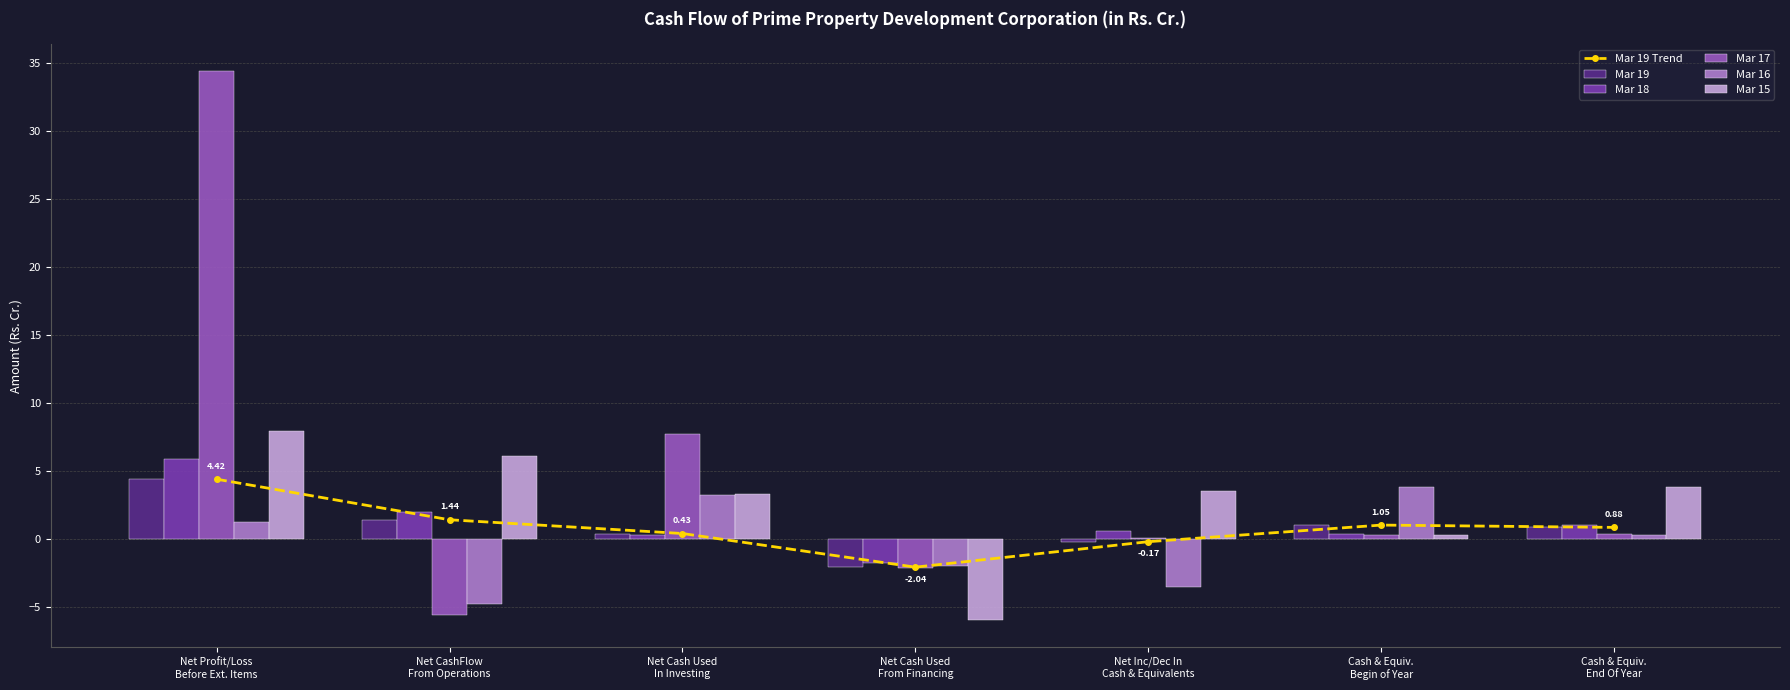

At which label is Mar 17 closest to 14?

Net Cash Used
In Investing